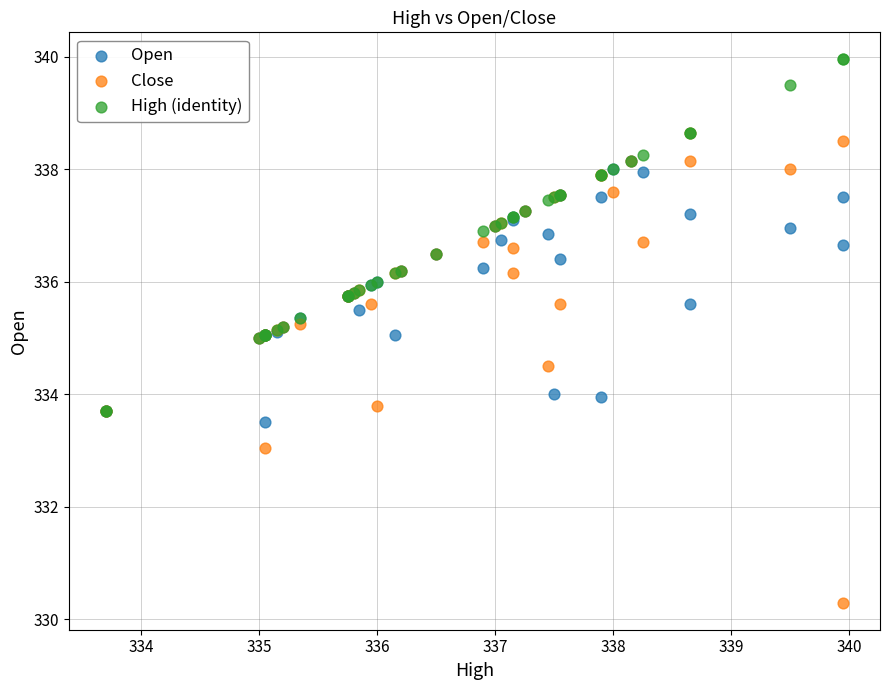

What are all the series names shown in the legend?

Open, Close, High (identity)